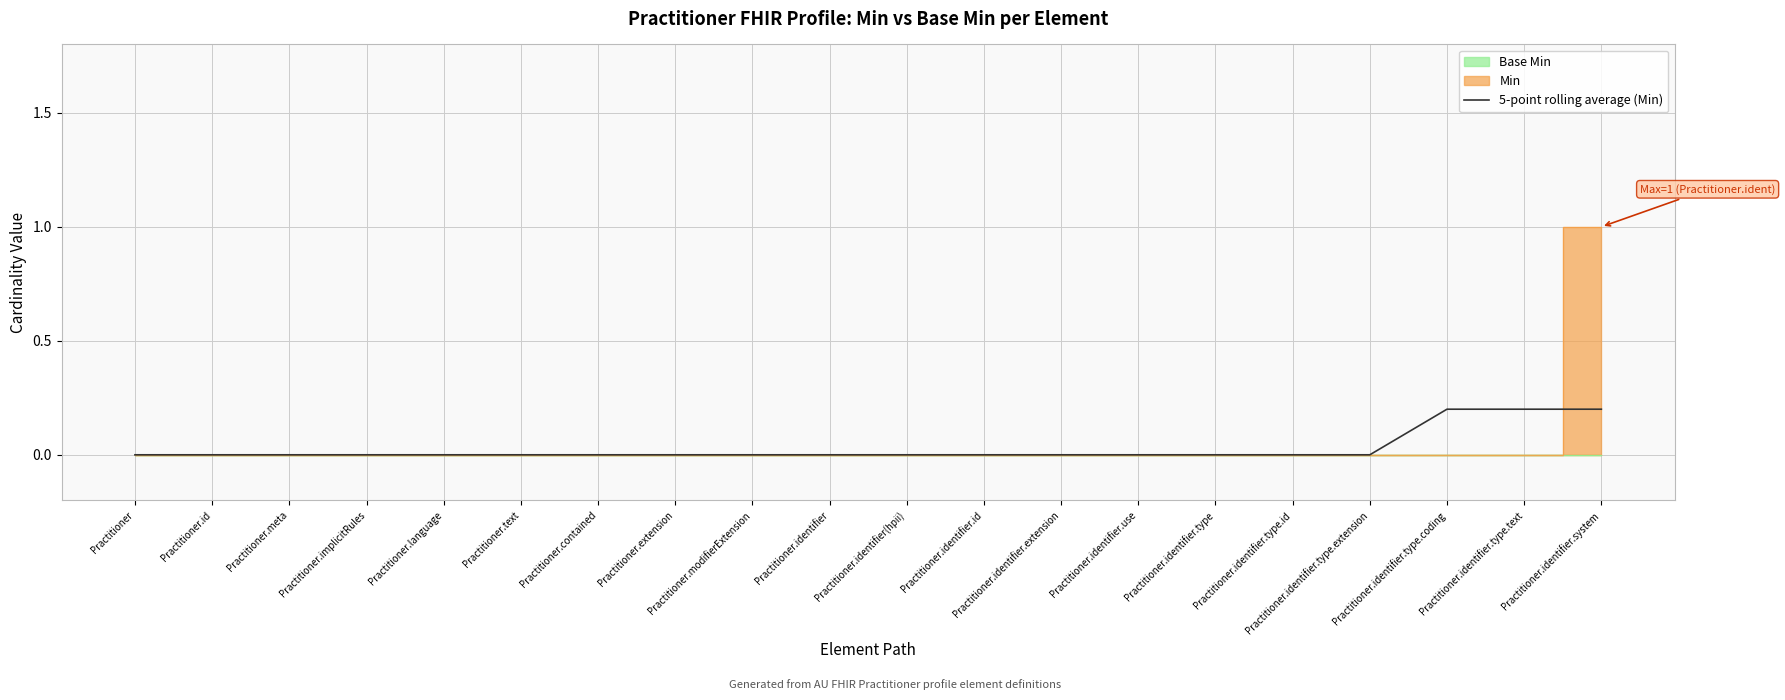

Count the values in the range 0 to 1.

20